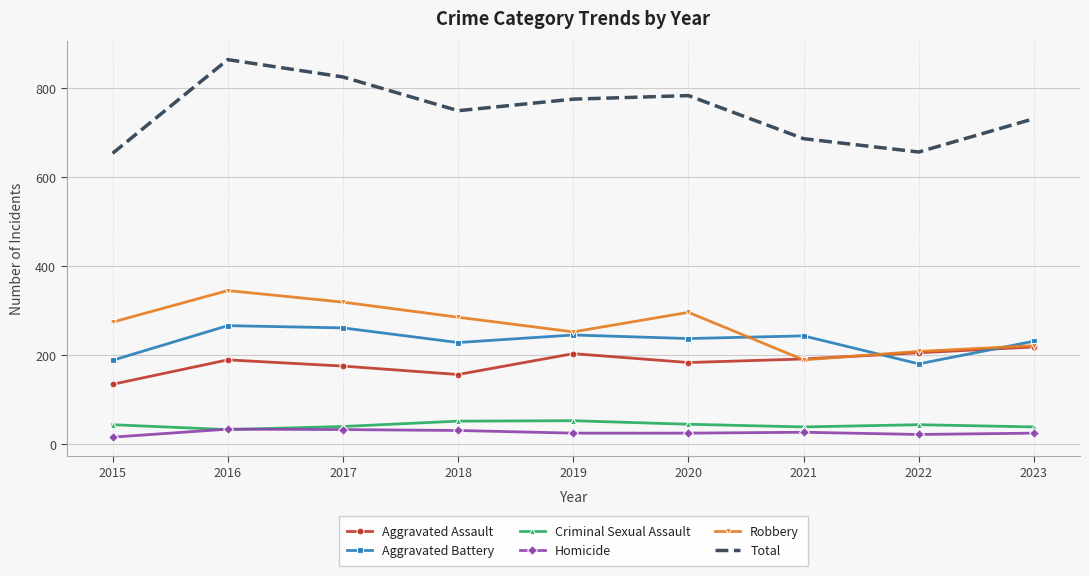

What is the average value of the Robbery series?

265